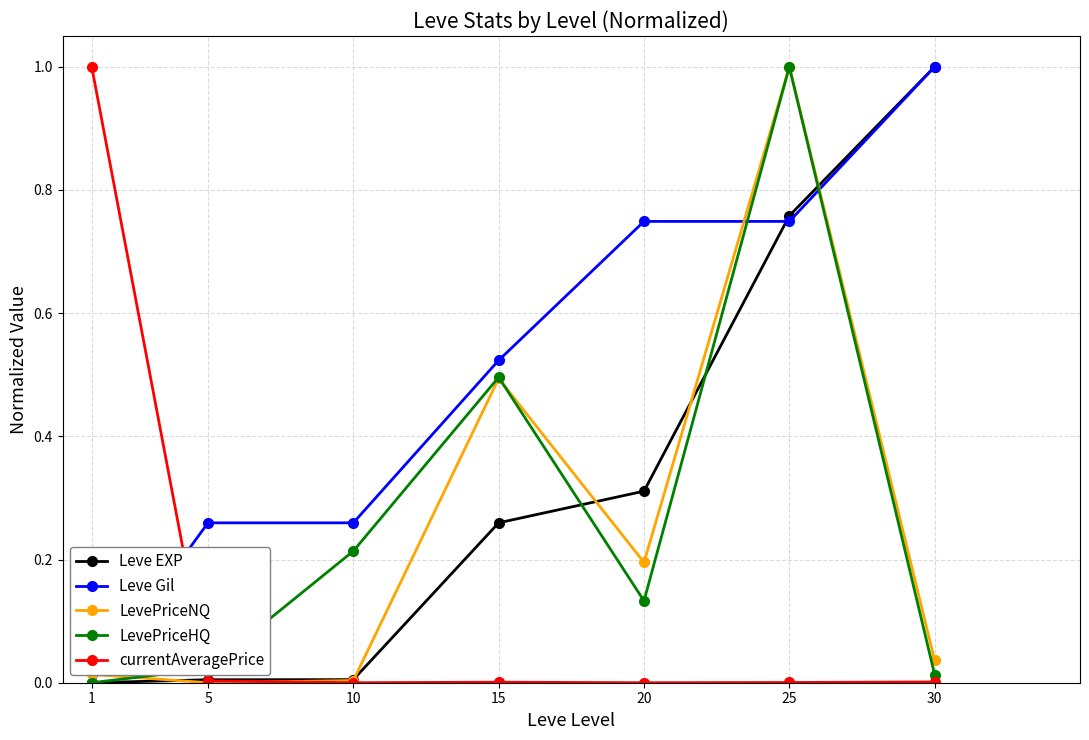

Does the chart display data point markers on the line(s)?

Yes